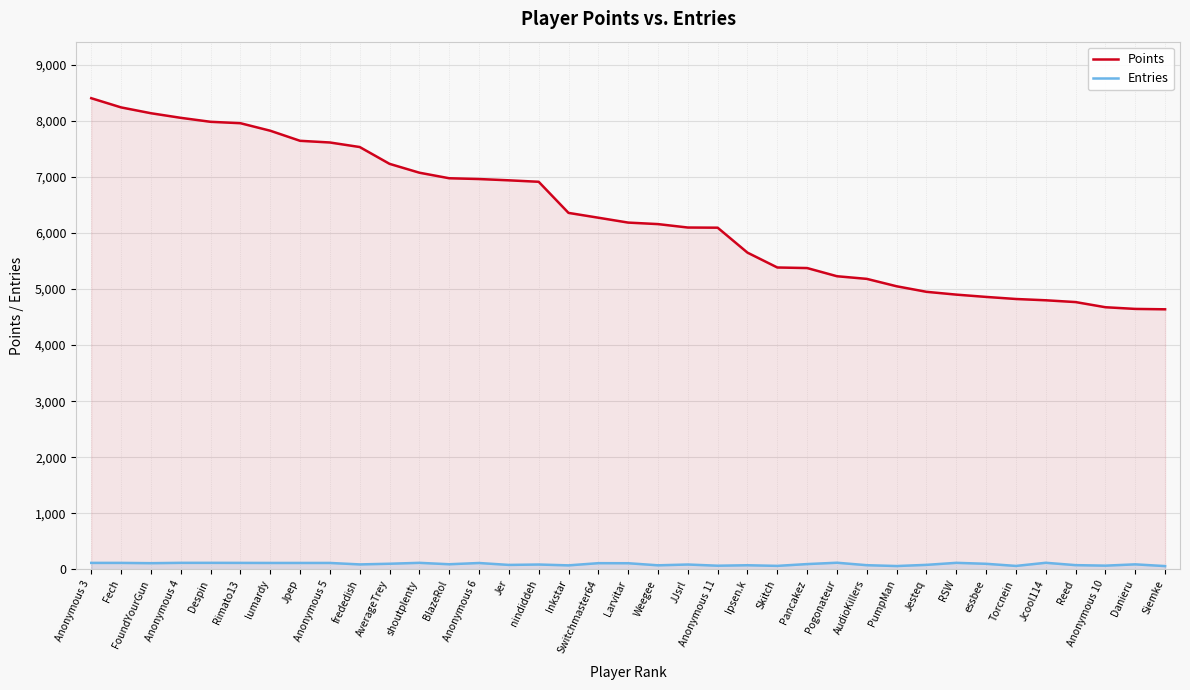

True or false: Points has more than 1 points higher than both neighbors.

False